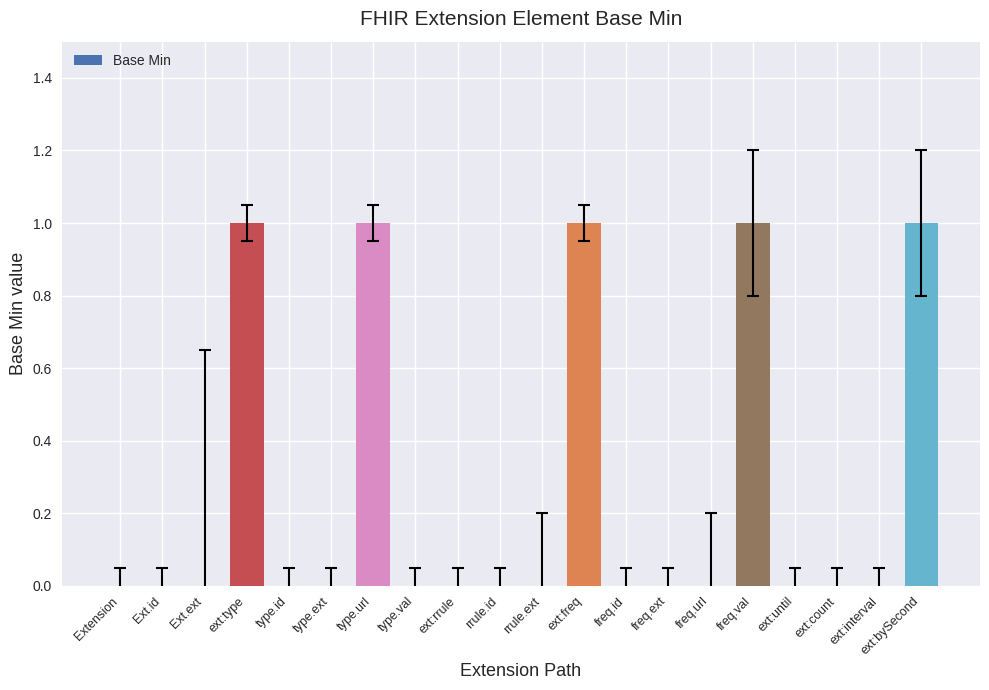

The chart shows a value of 1 at type.url. True or false?

True